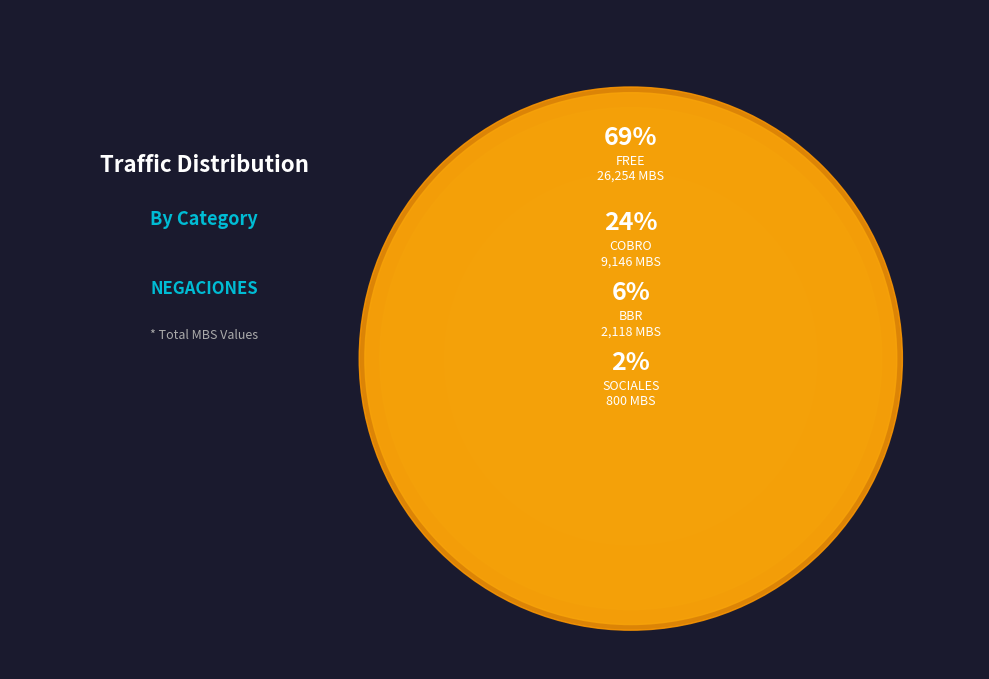

Is FREE the majority of the pie?

Yes